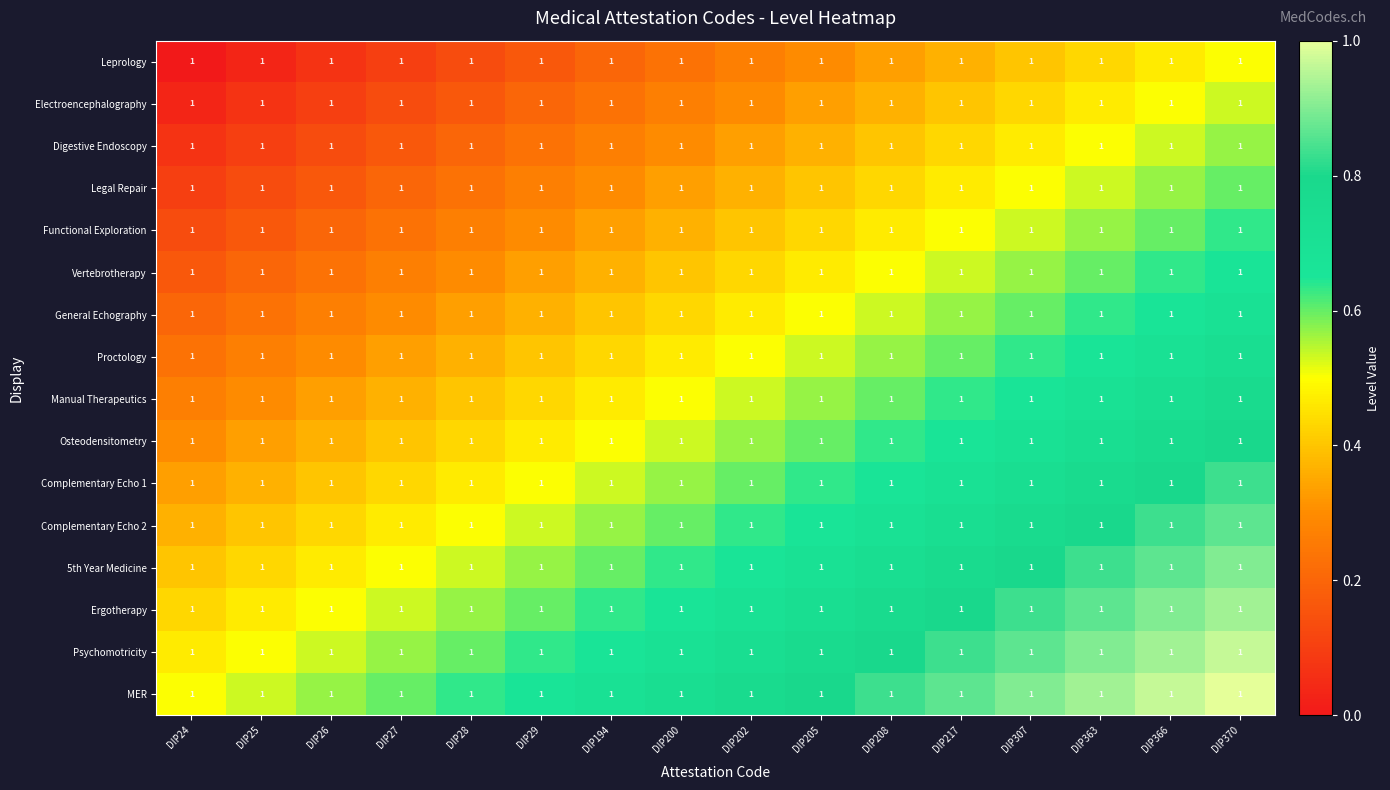

At which category does the chart reach its peak across all series?

DIP370